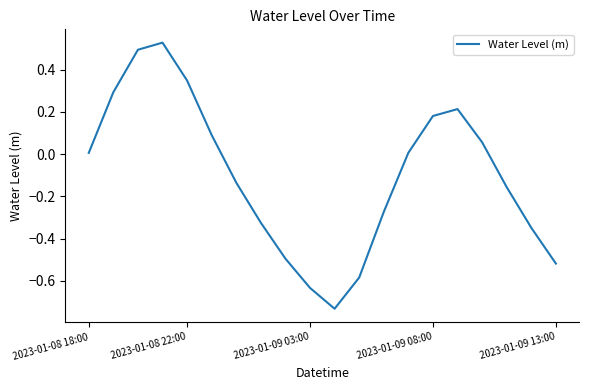

Does the chart display data point markers on the line(s)?

No